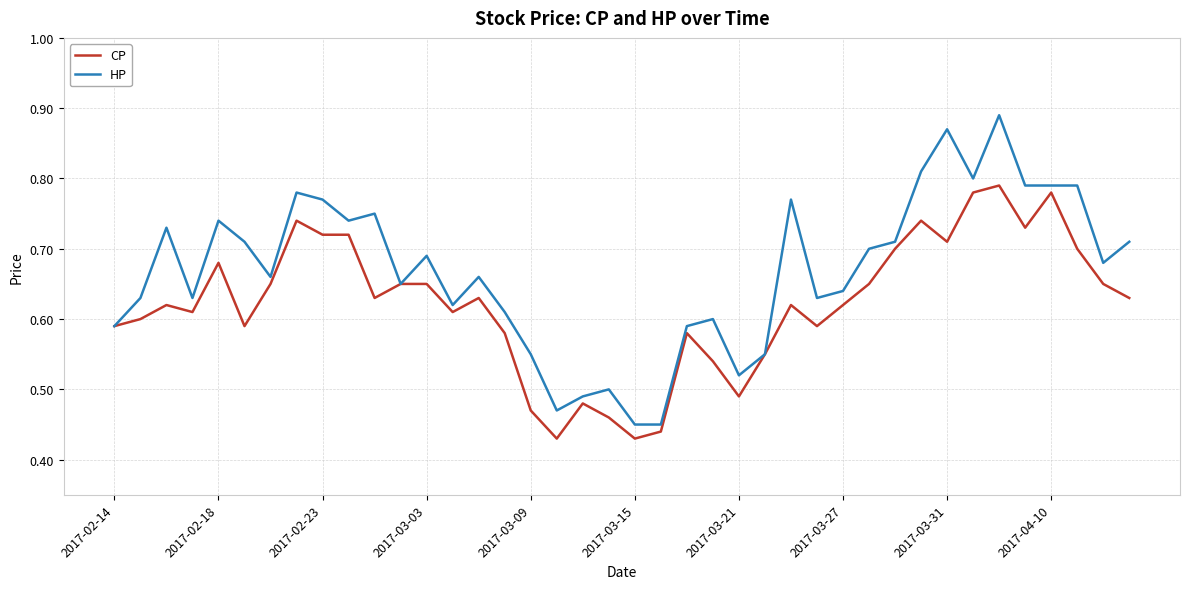

Which series has the largest total across all categories?

HP